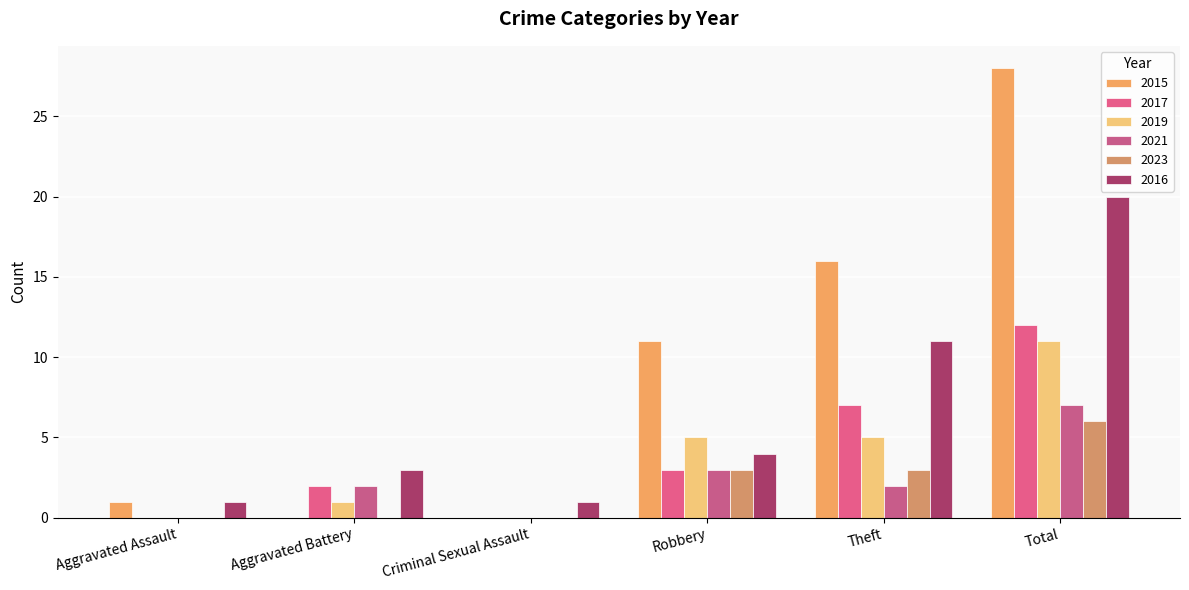

Are the bars grouped side by side (vs. stacked)?

Yes